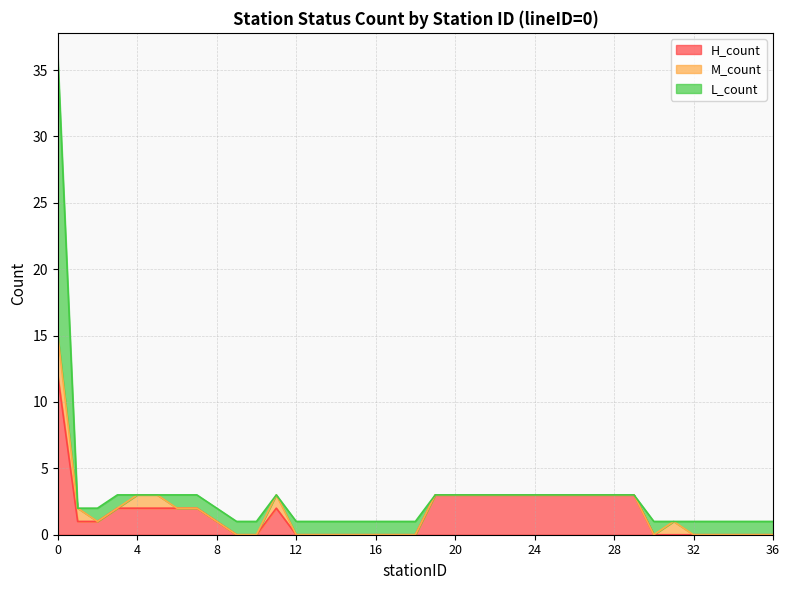

True or false: L_count has a value of 1 at 32.

True